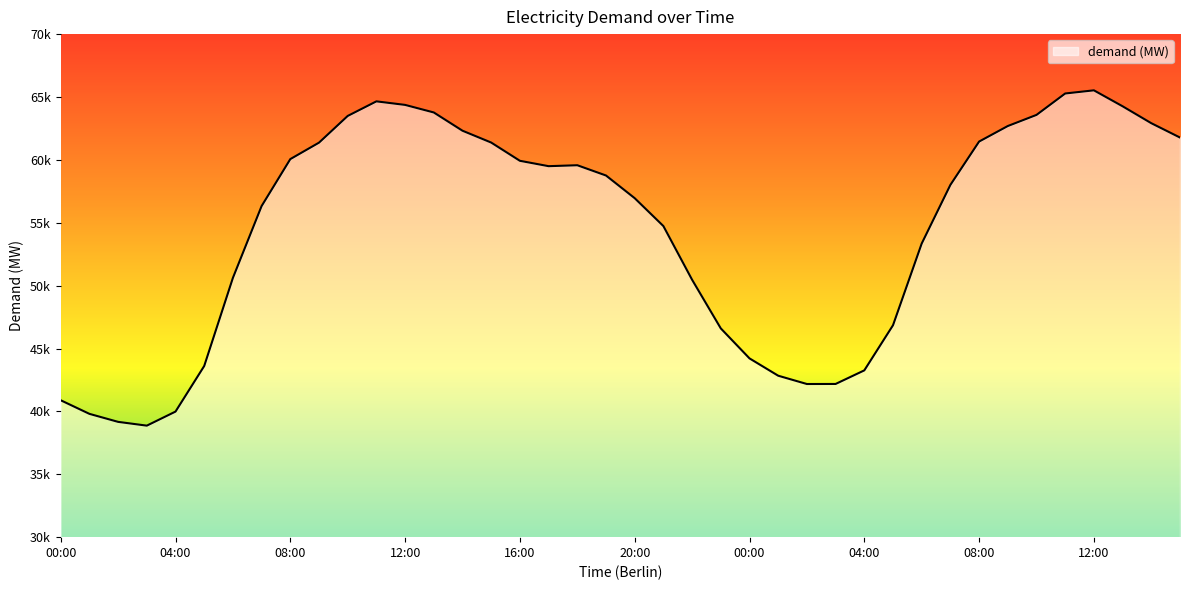

Is this an area chart (filled region under the line)?

Yes